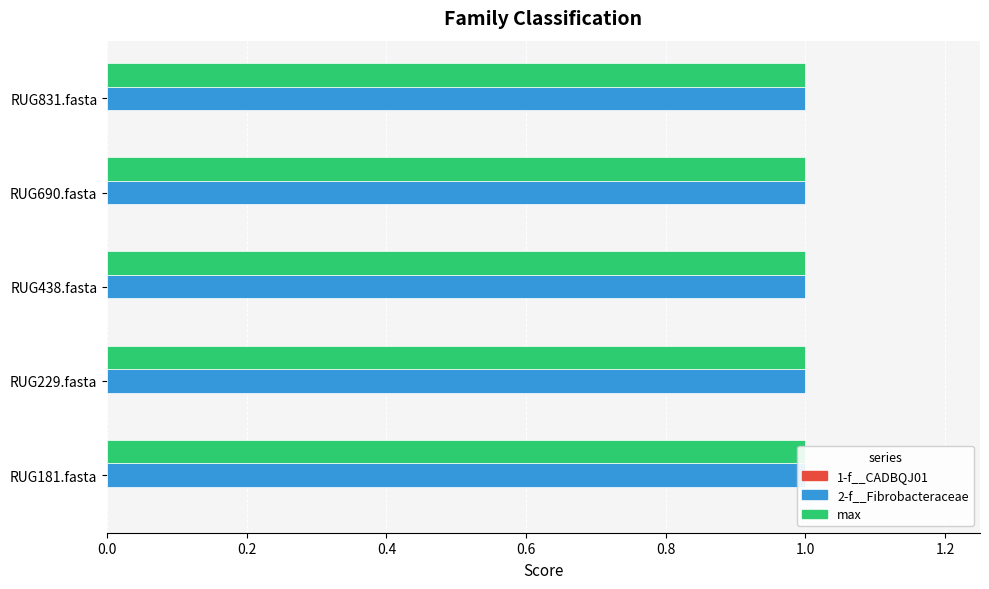

Is it true that max equals 2 at RUG181.fasta?

False